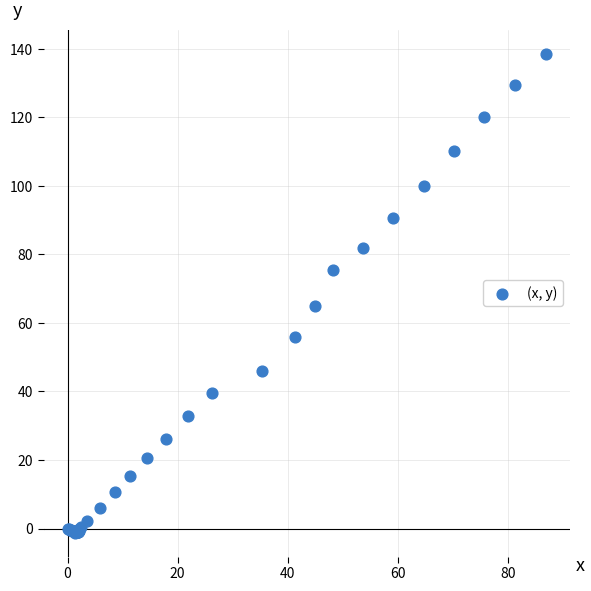

What Y value in the scatter plot is closest to 68?

65.0